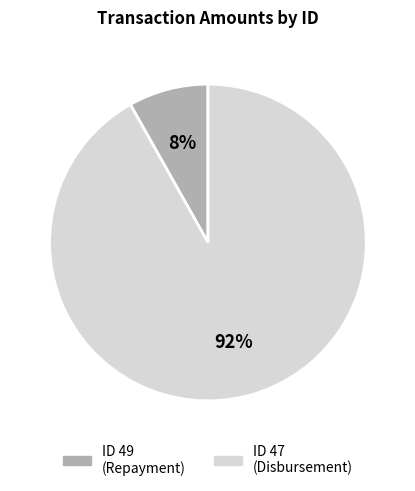

To the nearest percent, what is the difference between the largest and smallest slice percentages?

84%